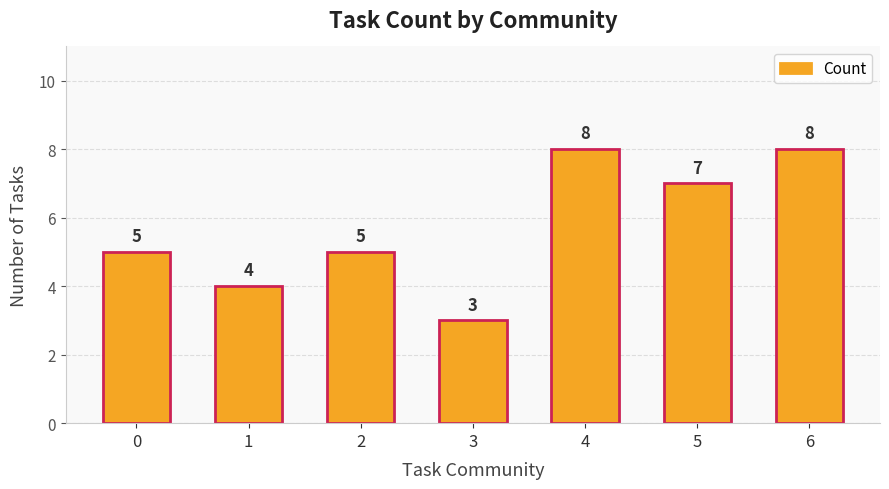

Are the bars horizontal?

No